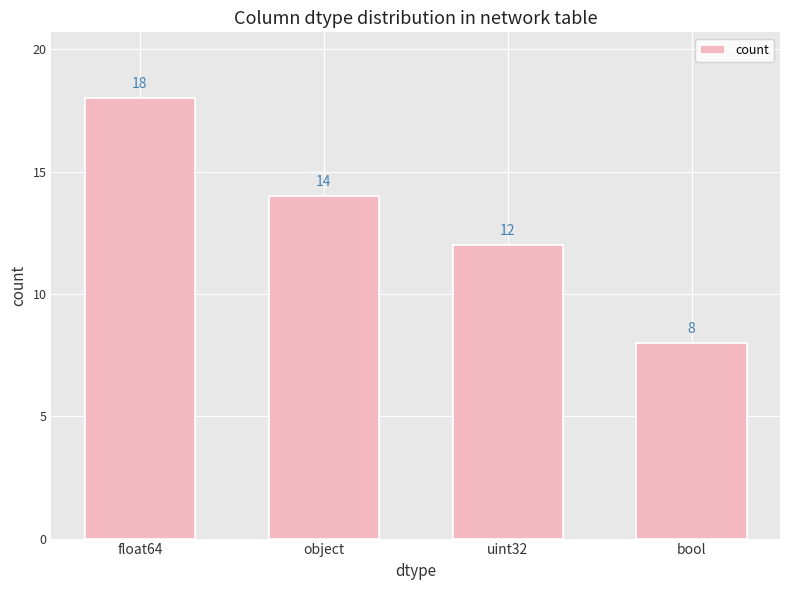

Count the number of data series in this chart.

1